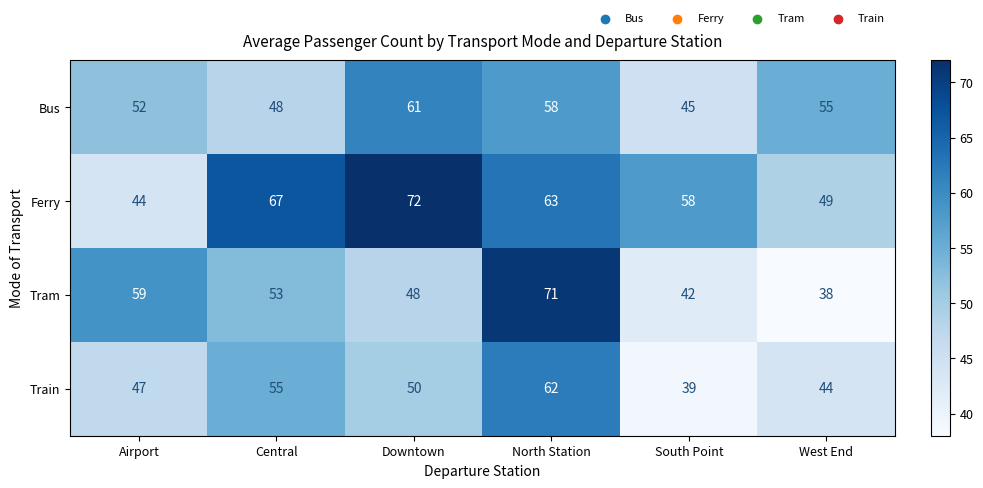

Which category has the lowest value across all series?

West End